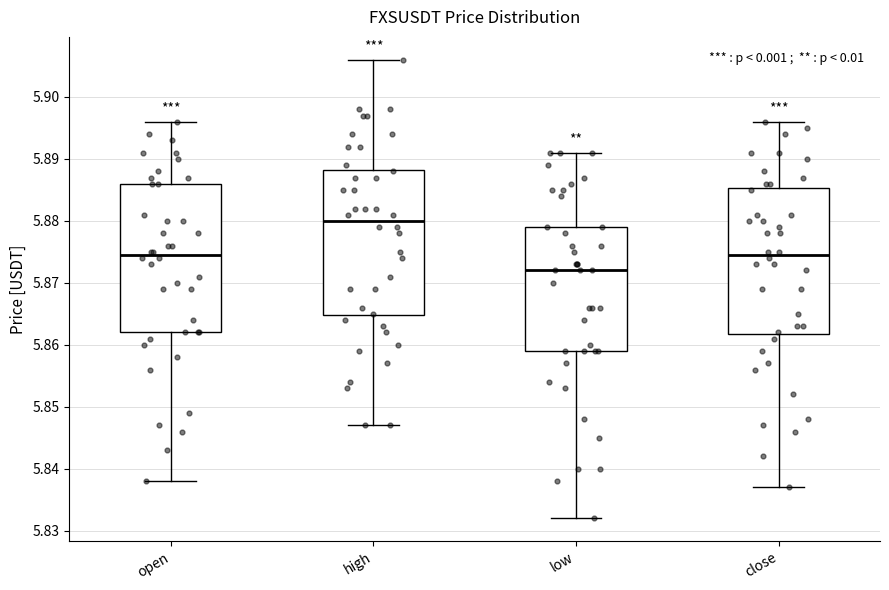

Reading left to right, transcribe this box plot: for each box, give where its median line is, the range the box spans, and where its two whiskers end, as read against the y-axis. The values are not printed on the chart, so give them approximately, as read against the axis.

open: median 5.875, box 5.862 to 5.886, whiskers 5.838 to 5.896
high: median 5.880, box 5.865 to 5.888, whiskers 5.847 to 5.906
low: median 5.872, box 5.859 to 5.879, whiskers 5.832 to 5.891
close: median 5.875, box 5.862 to 5.885, whiskers 5.837 to 5.896